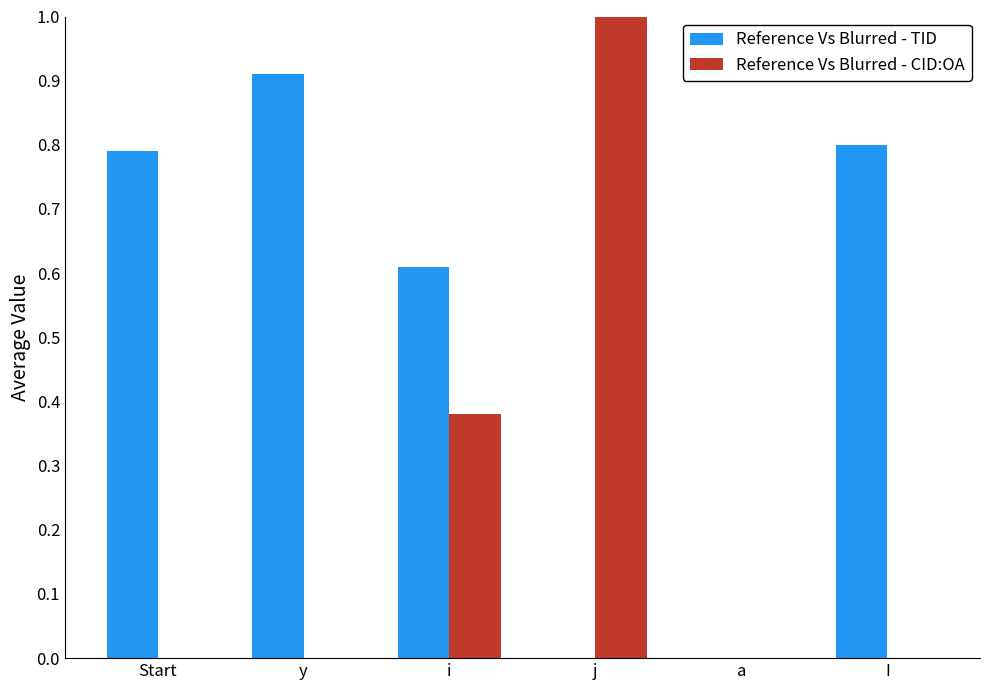

What is the maximum value shown in the chart?

1.0